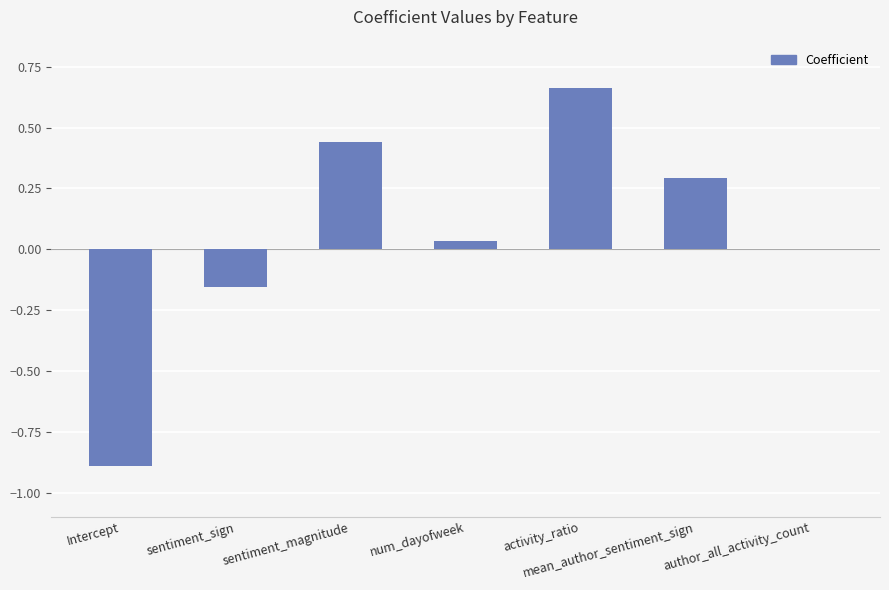

The value at Intercept is -0.5. True or false?

False